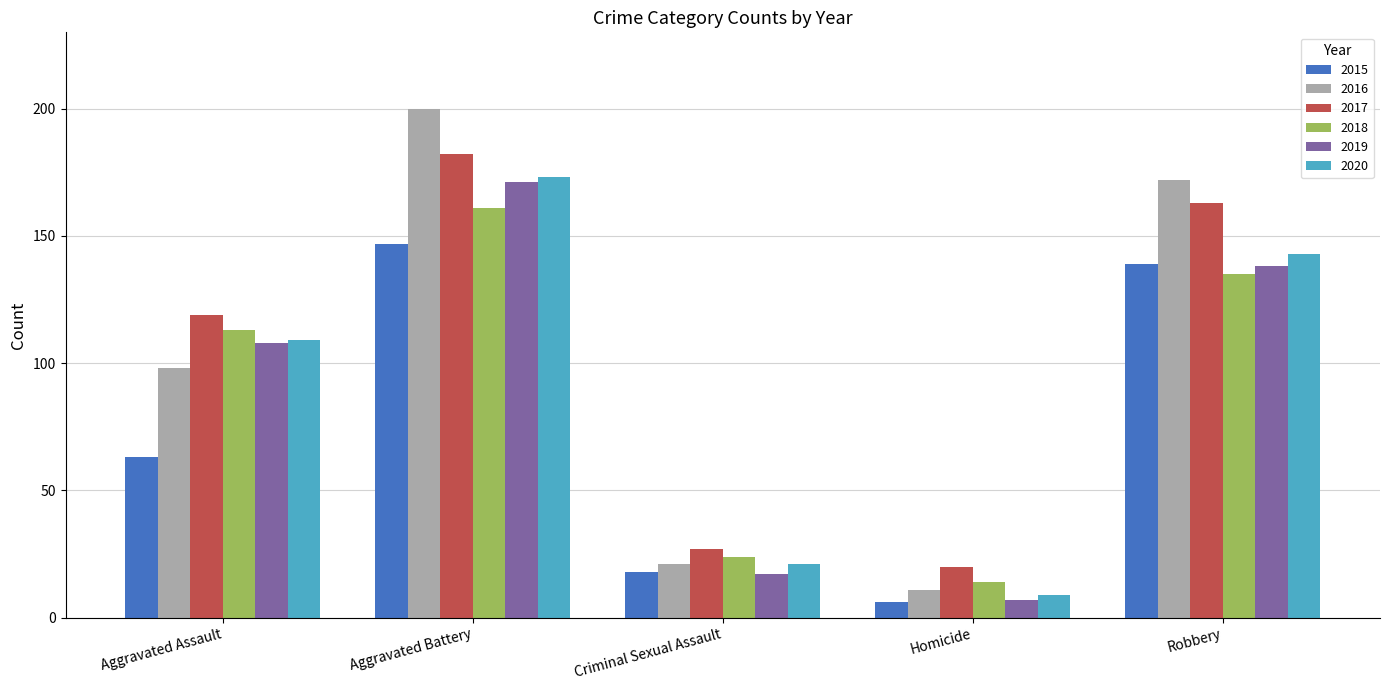

Is it true that 2015 equals 18 at Criminal Sexual Assault?

True